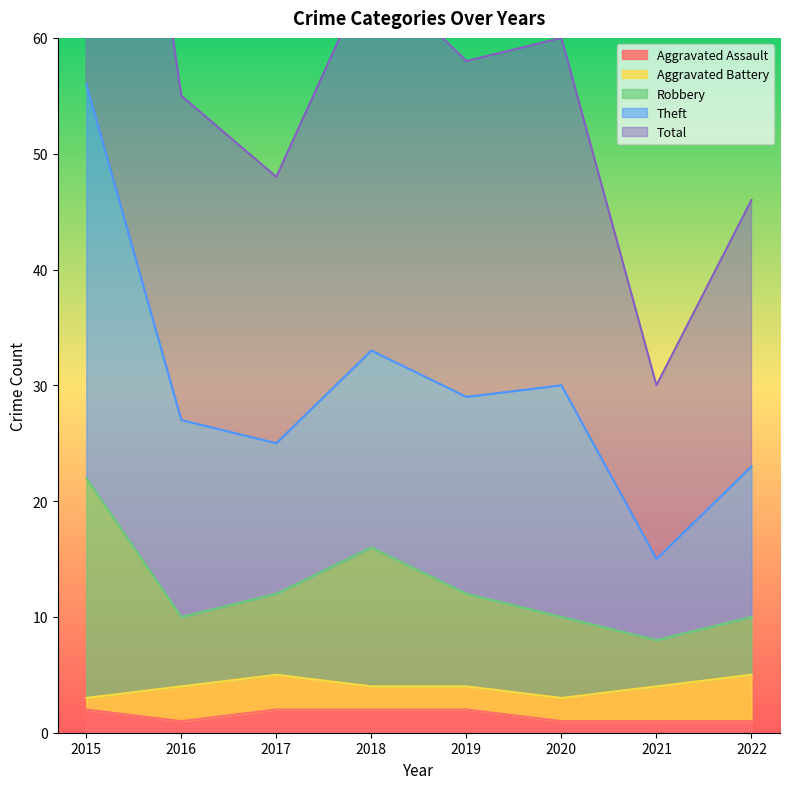

How many data points in Robbery are less than 12?

4